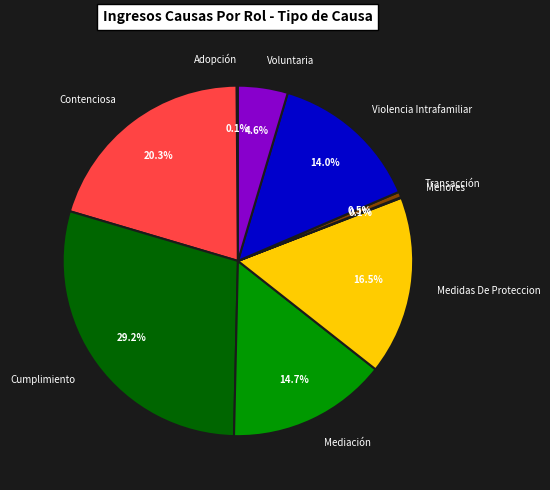

Approximately how many times larger is the value at Violencia Intrafamiliar compared to Cumplimiento?

0.5